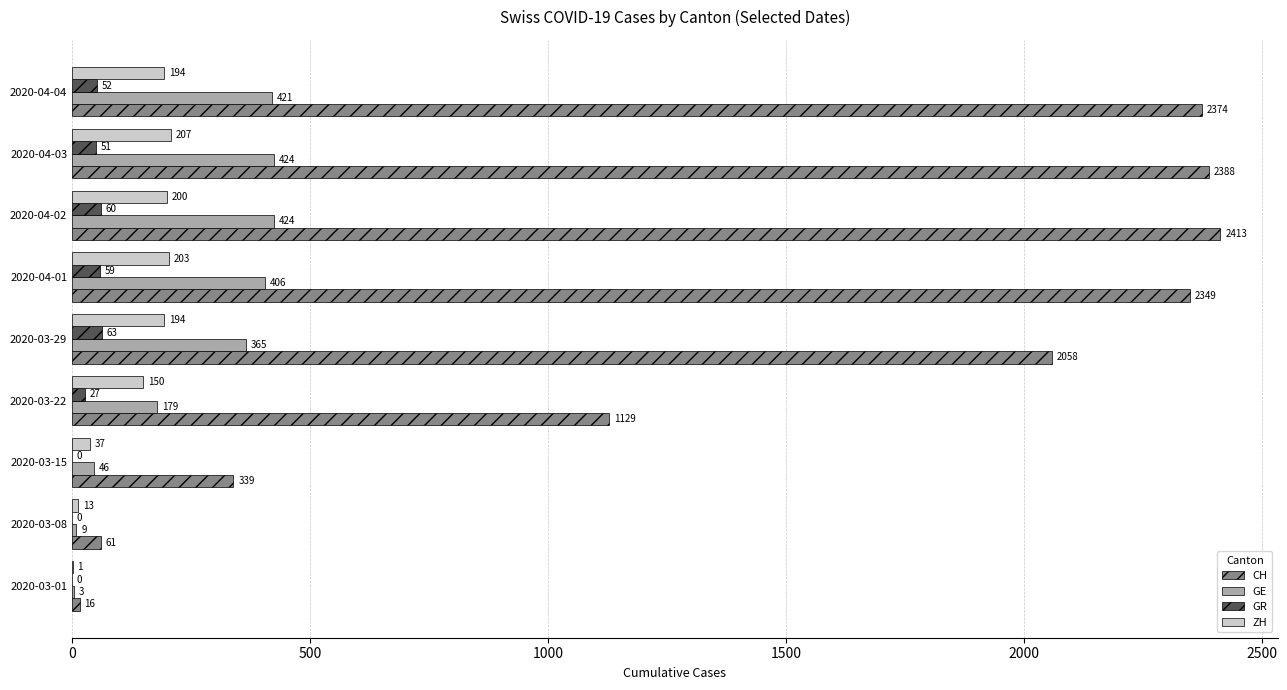

Is it true that GR equals 63 at 2020-03-29?

True